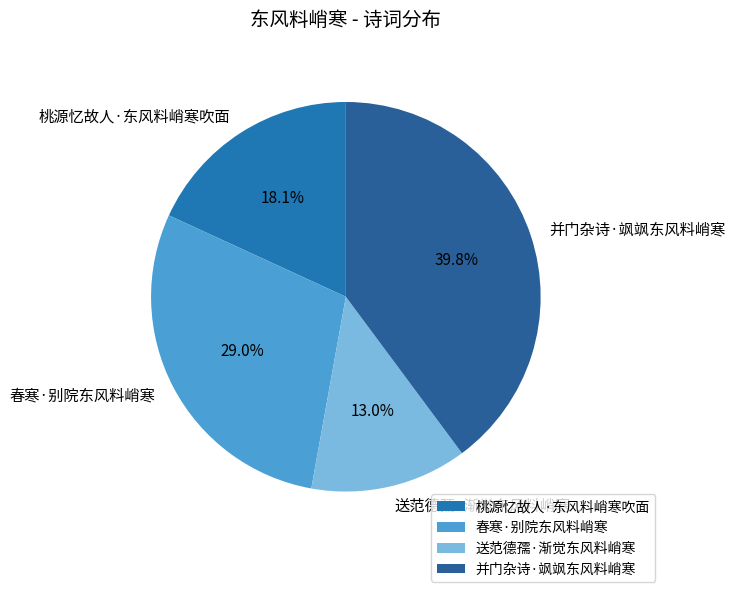

What is the largest slice in the pie chart?

并门杂诗·飒飒东风料峭寒